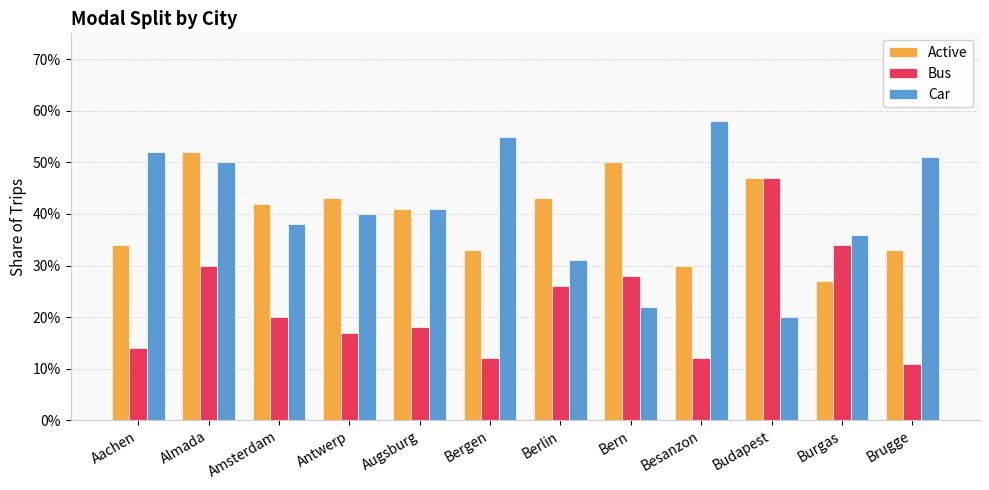

What are all the series names shown in the legend?

Active, Bus, Car